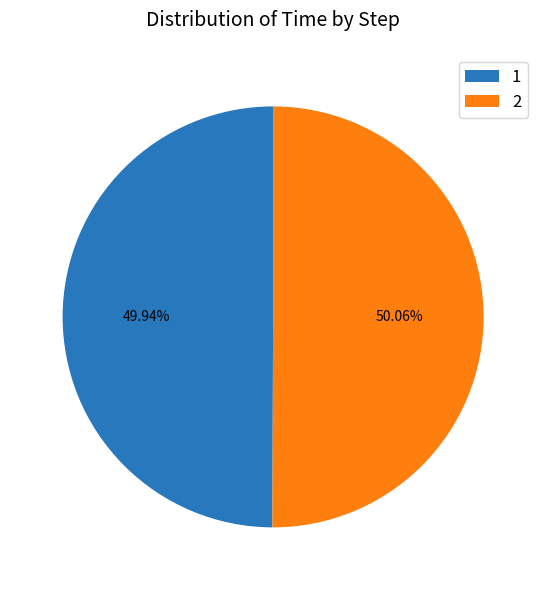

Approximately how many times larger is the value at 1 compared to 2?

1.0